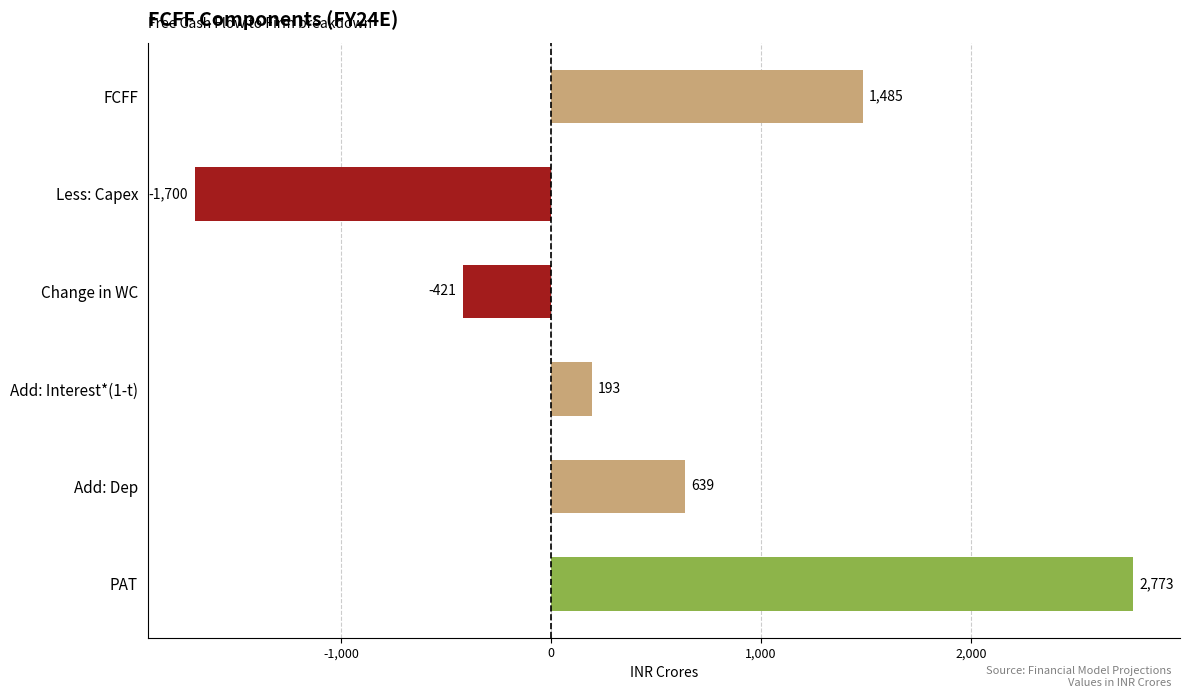

What is the sum of all values?

2969.4